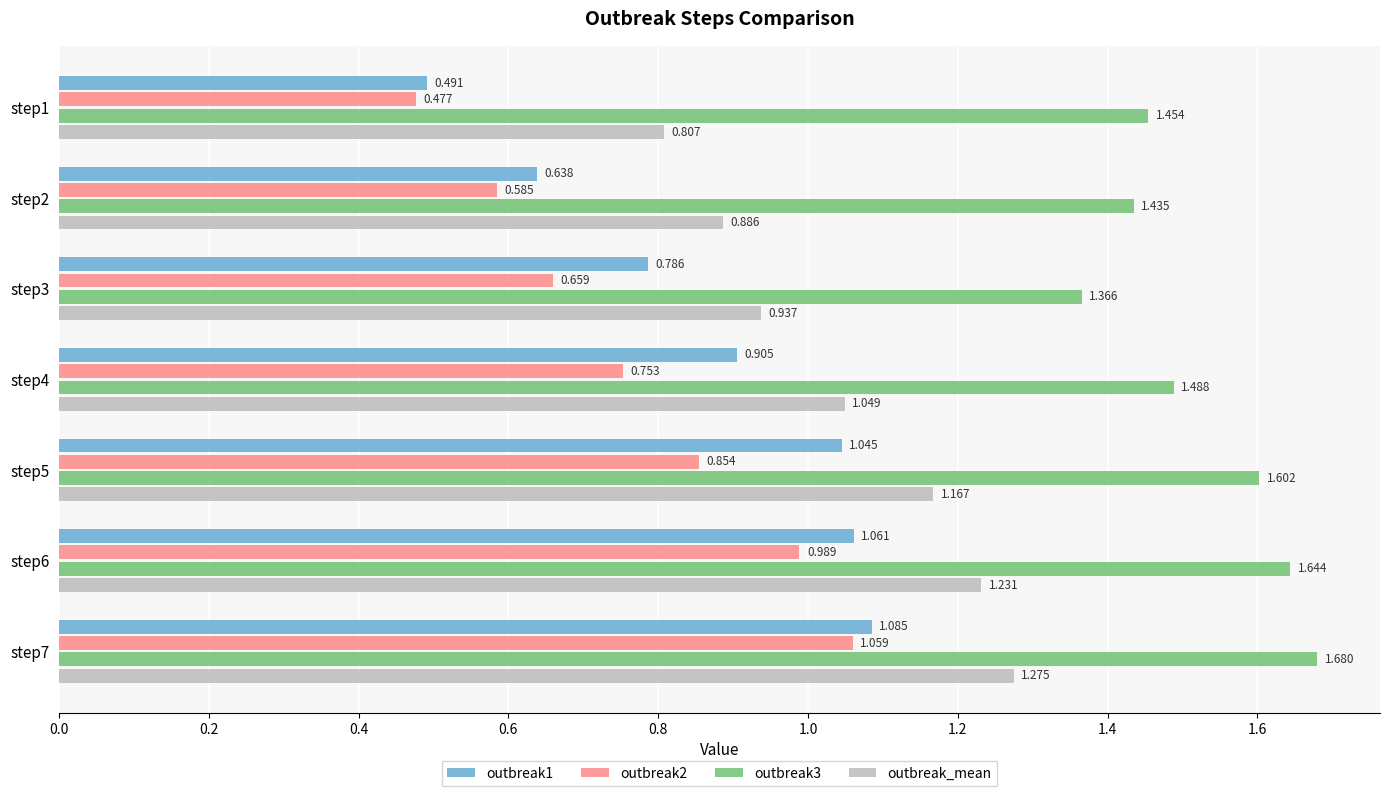

Is the value of outbreak2 at step4 greater than the value of outbreak_mean at step2?

No